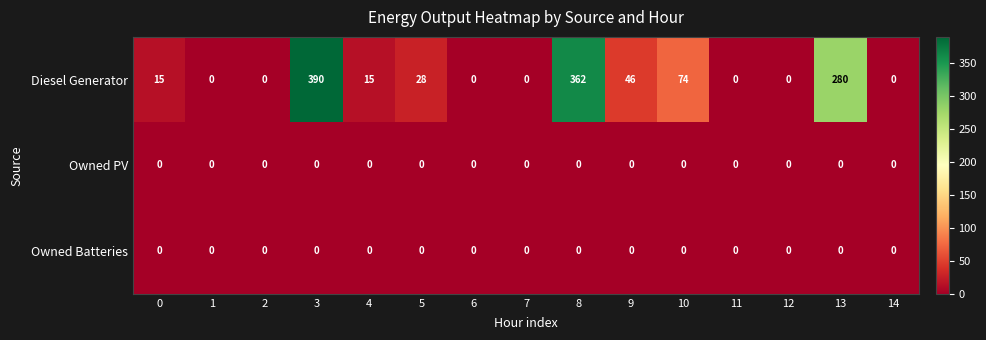

What is the difference between the Diesel Generator values at 14 and 3?

390